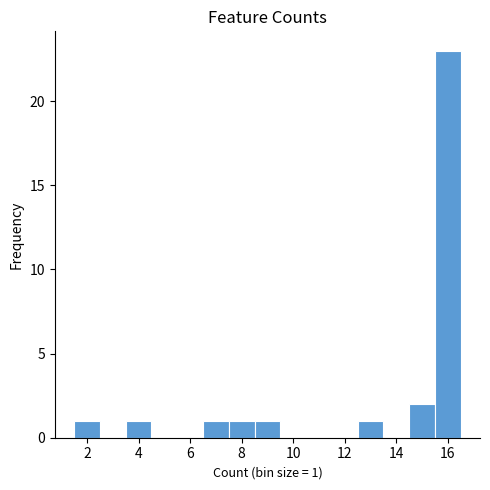

Which range on the x-axis has the tallest bar?

15.5 to 16.5